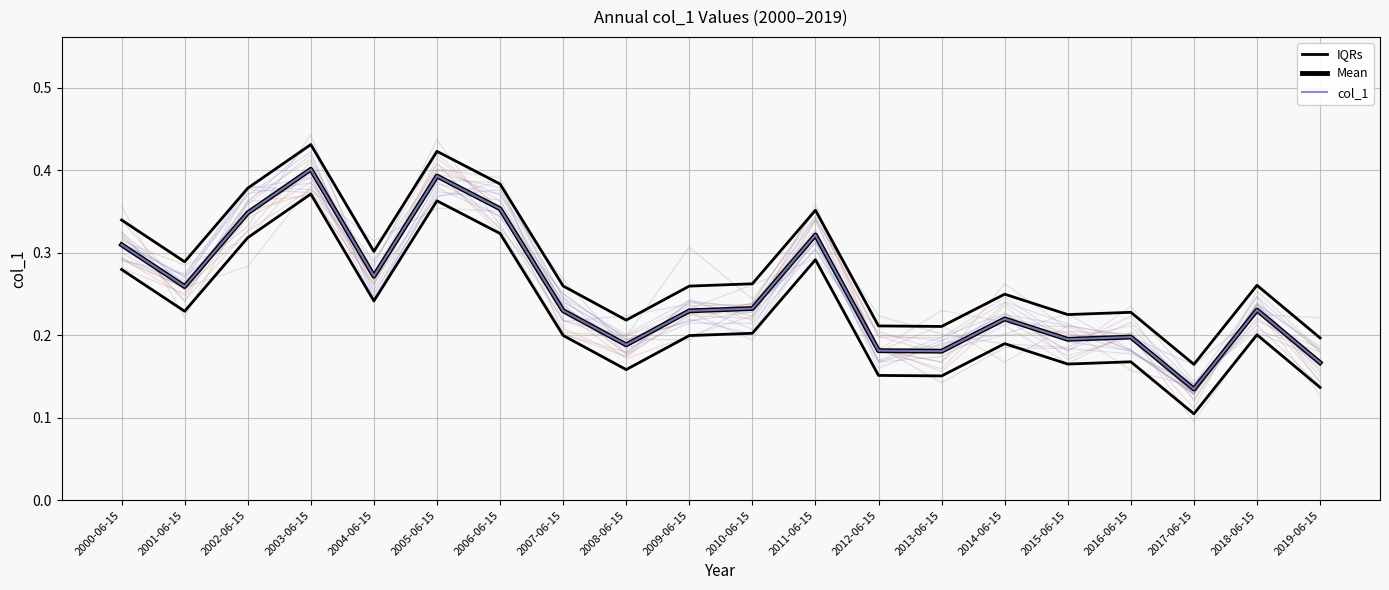

Which category has the highest value across all series?

2003-06-15